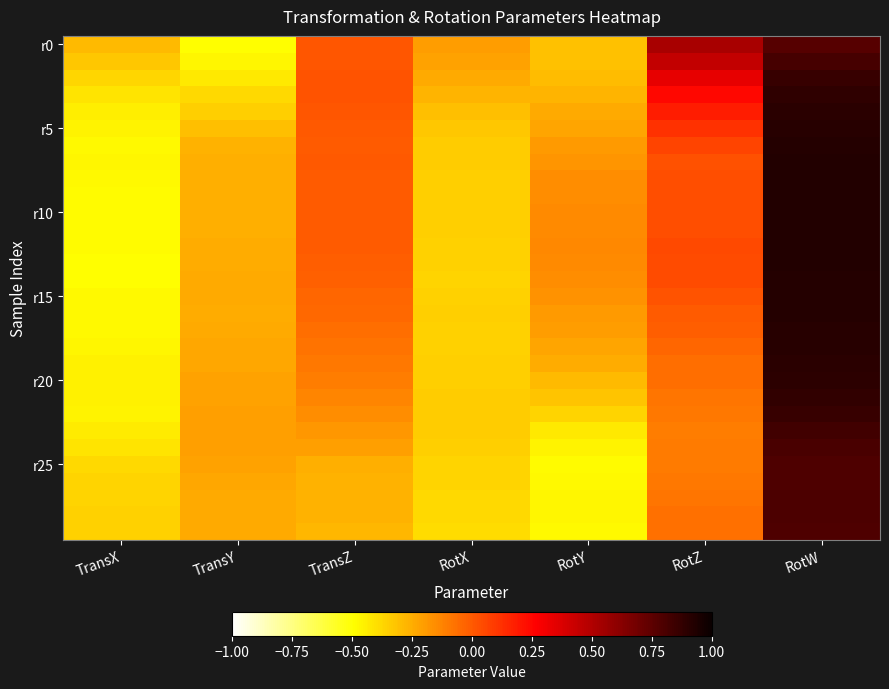

Which series has the largest total across all categories?

r0